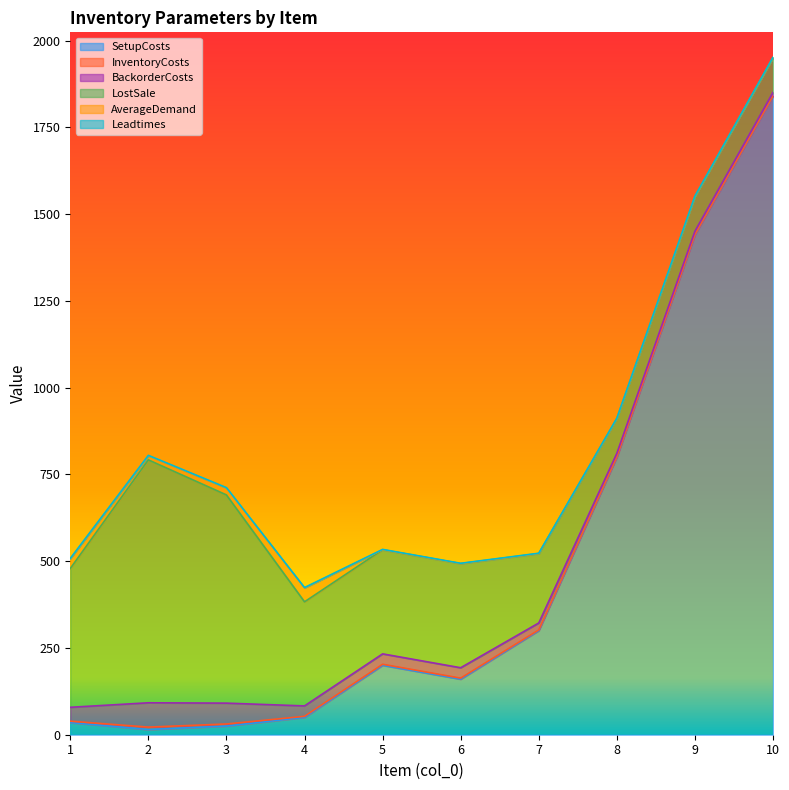

True or false: SetupCosts and InventoryCosts cross at least once.

False